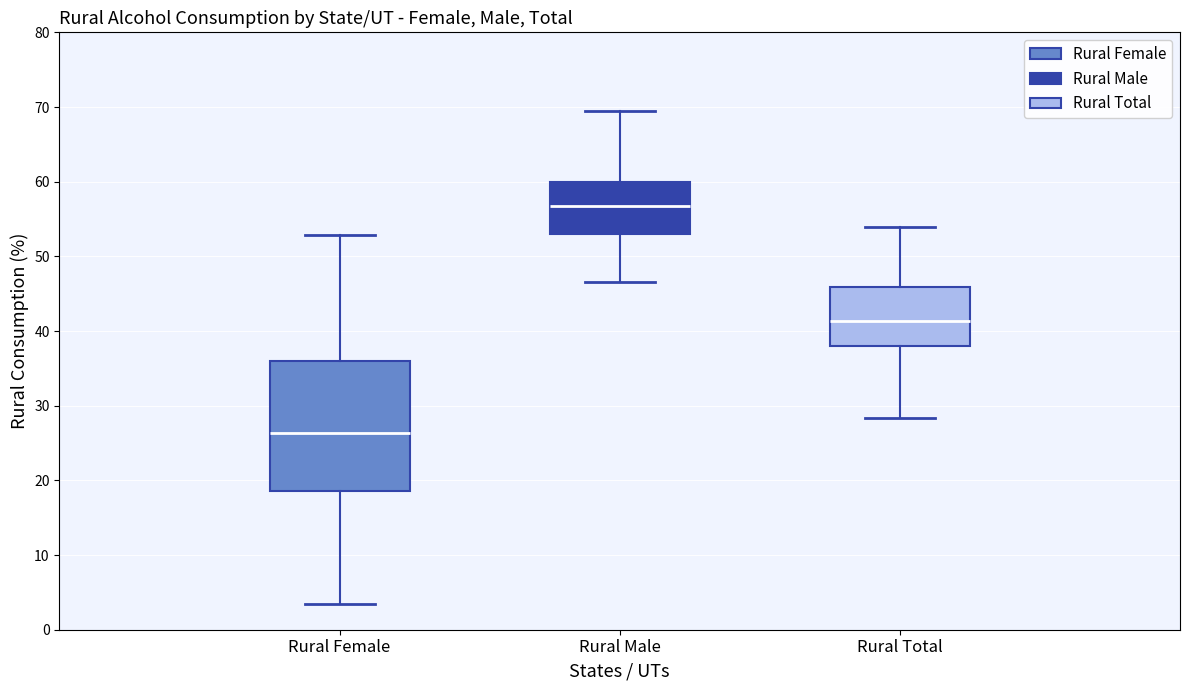

Where does the lower whisker of the box for Rural Female end on the y-axis? The values are not printed on the chart, so give them approximately, as read against the axis.

3